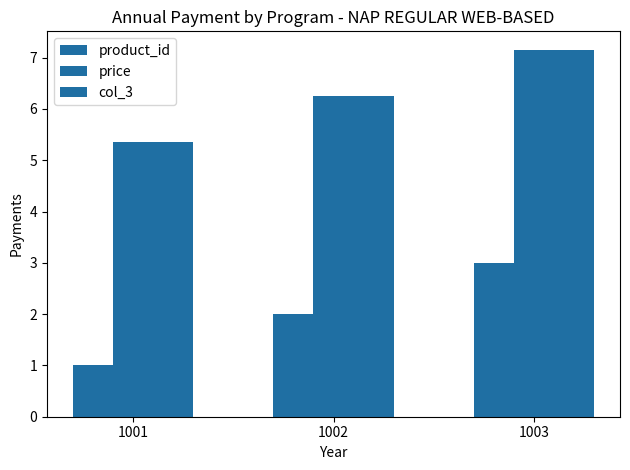

True or false: price has a value of 3.9 at 1002.

False